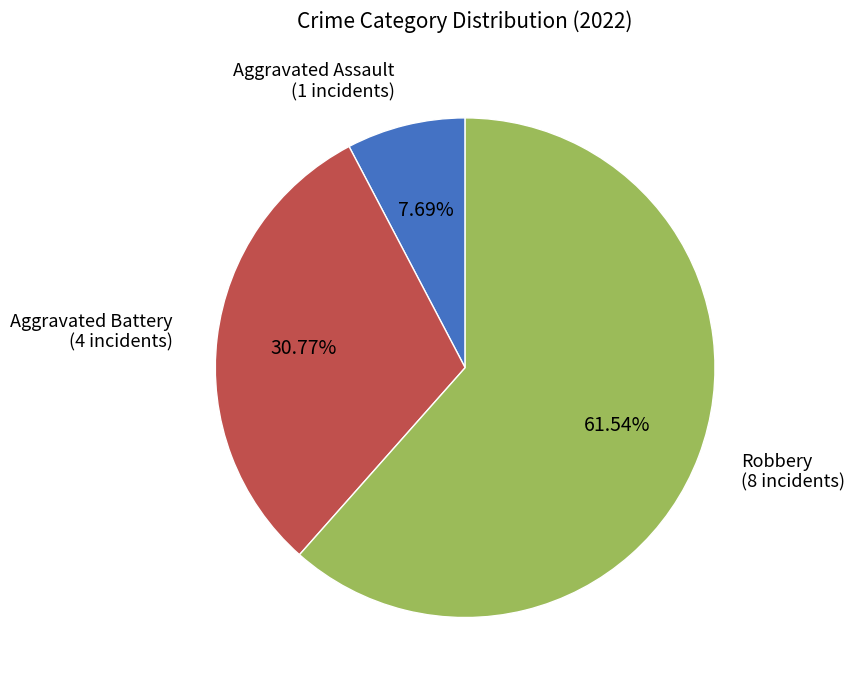

What percentage is the Robbery slice, to the nearest percent?

62%